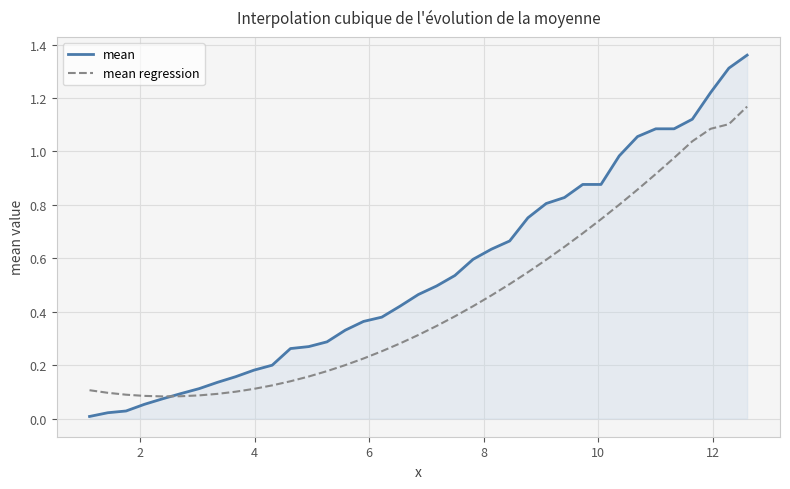

Which series has the widest spread of values?

mean